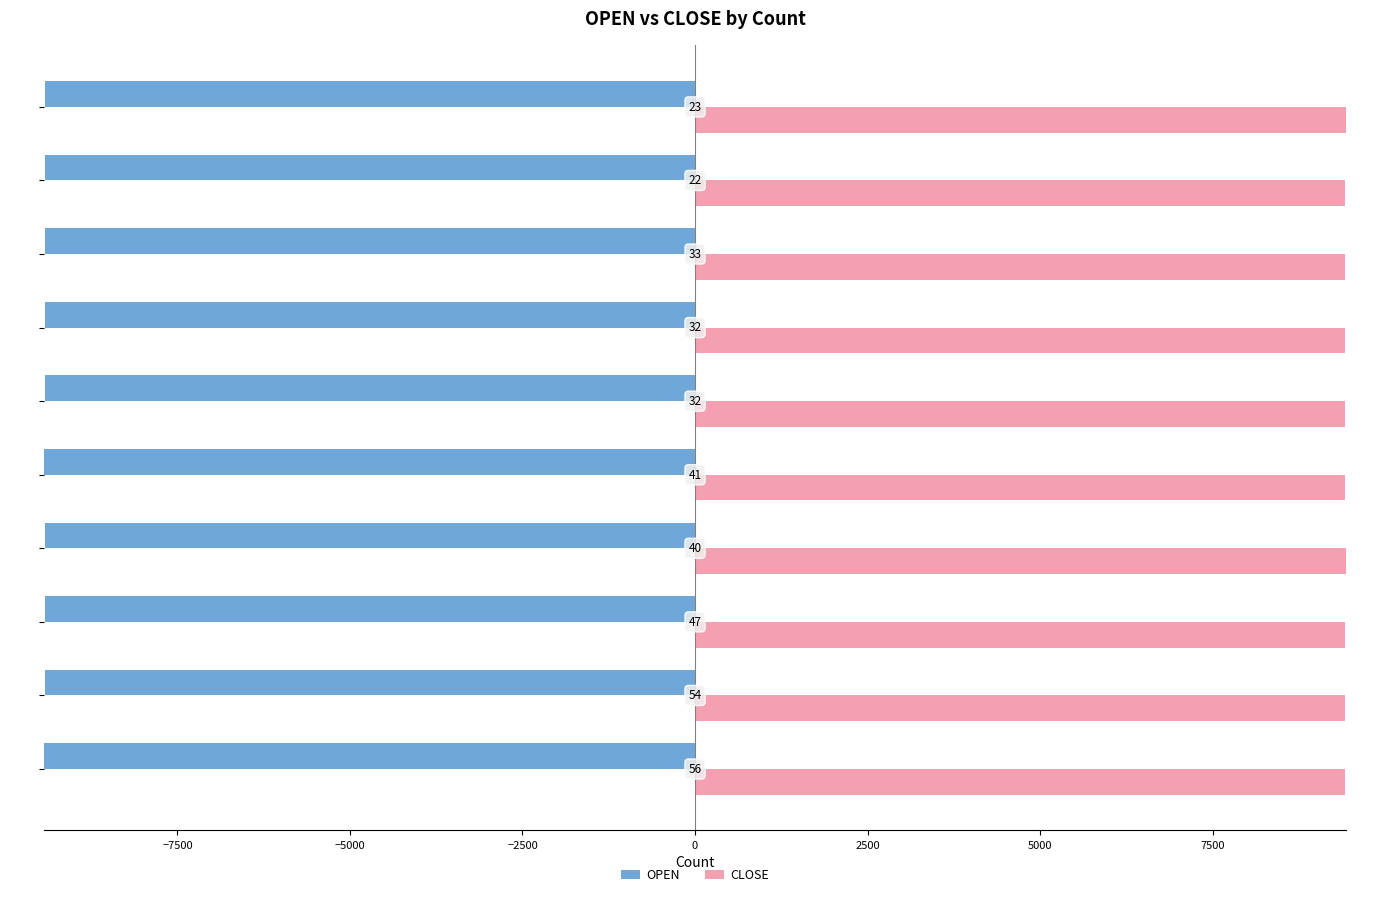

What is the difference between the maximum and minimum values in the OPEN series?

19.0